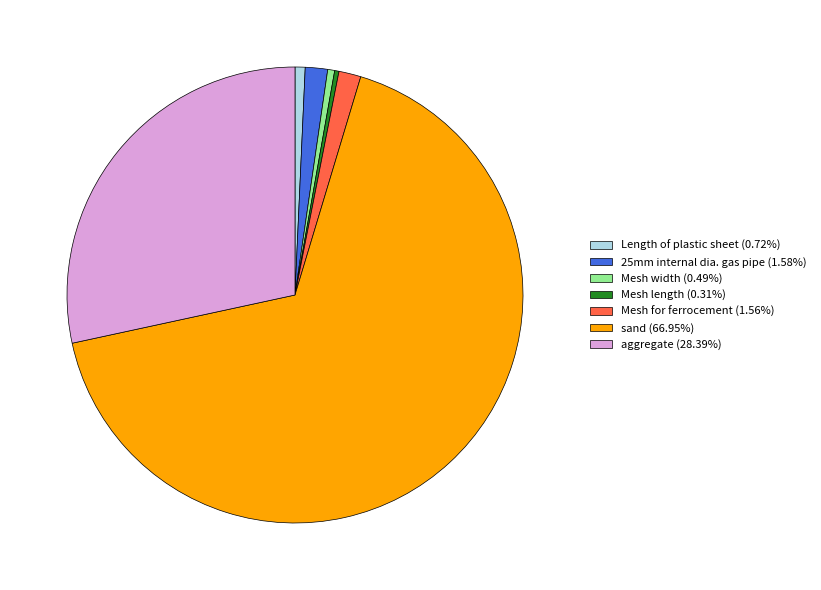

The aggregate slice represents 38% of the pie. True or false?

False